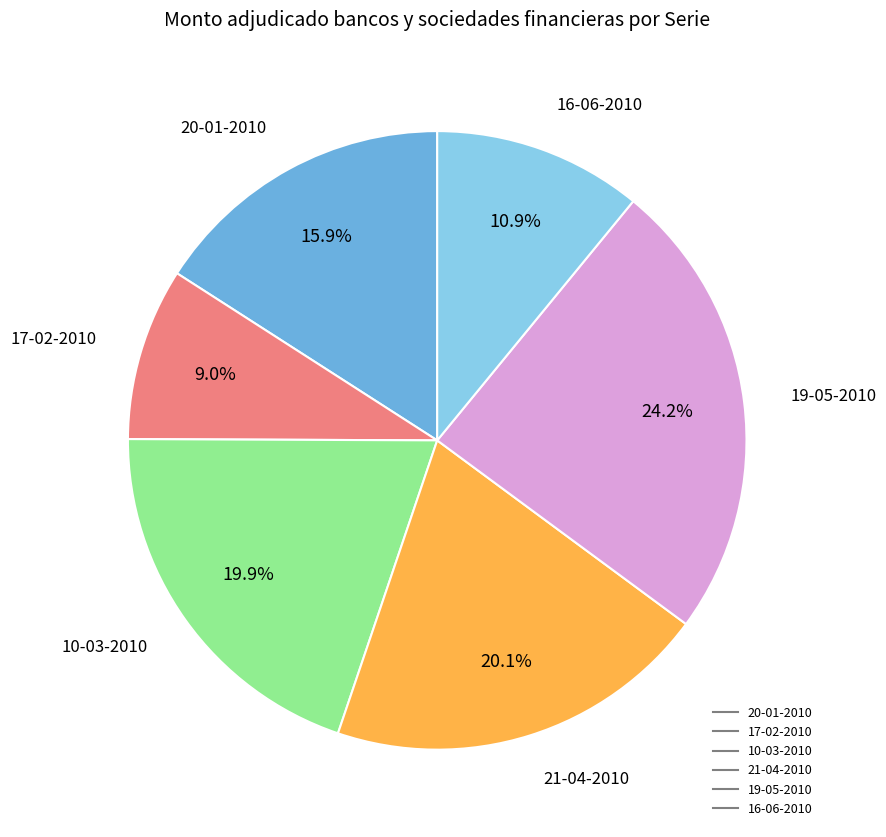

How many slices are in this pie chart?

6